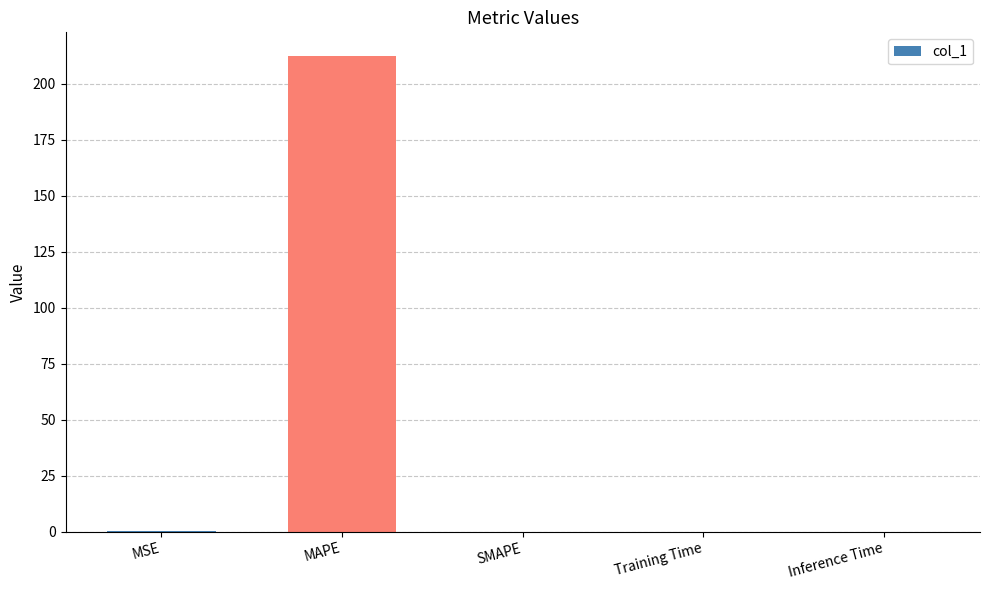

Which category has the highest value across all series?

MAPE